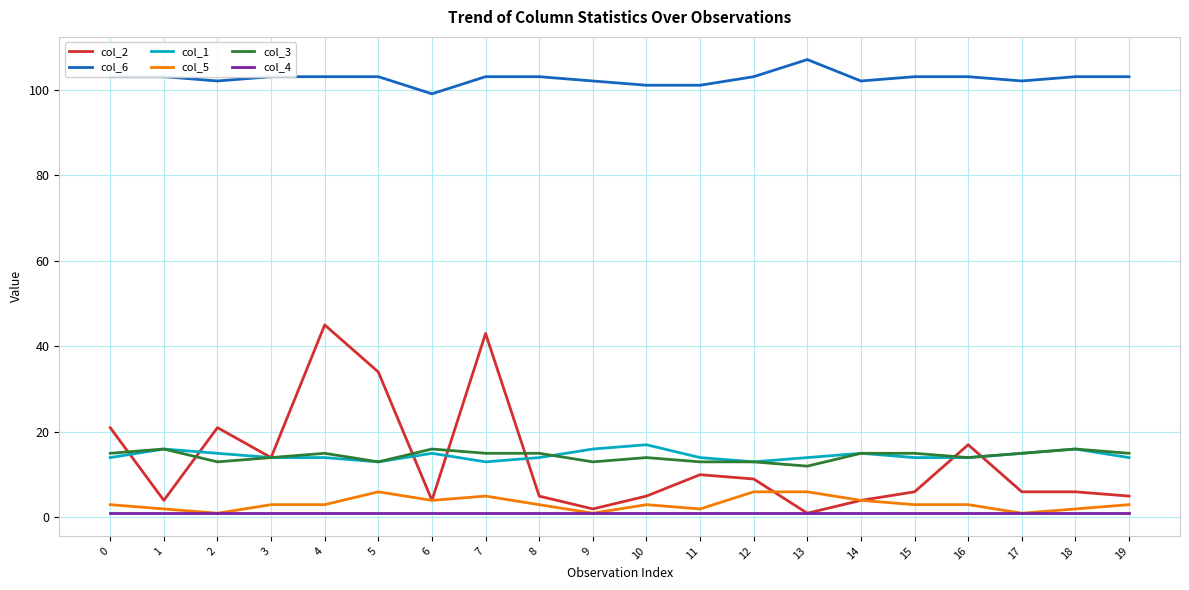

Count the col_6 values in the range 102 to 103.

16